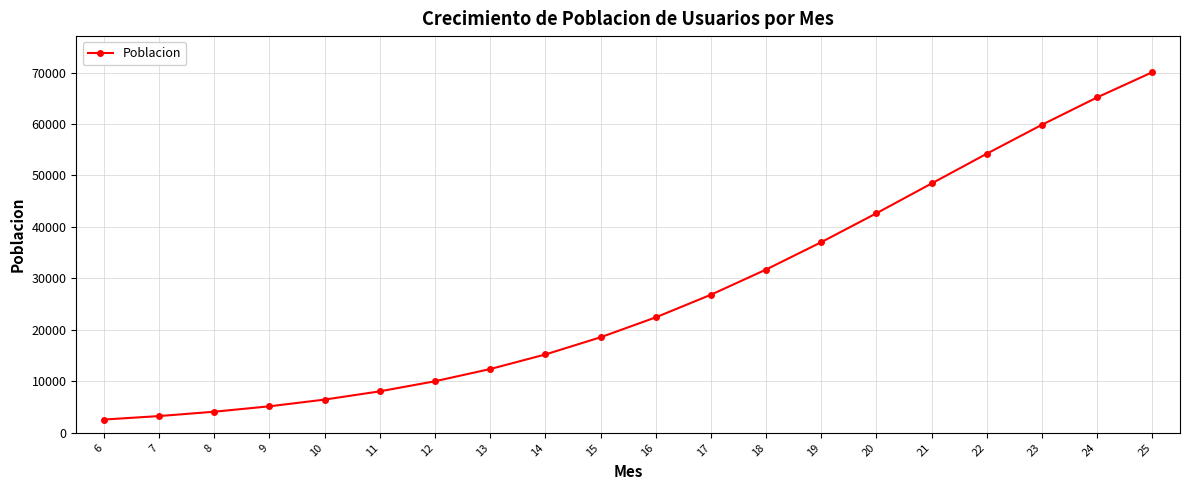

Reading left to right, extract all data points from this chart.

2577.2	3252.9	4097.9	5150.3	6454.3	8059.4	10019.5	12389.8	15222.6	18560.7	22429.9	26829.5	31724.4	37040.2	42663.7	48450.0	54236.3	59859.8	65175.6	70070.5